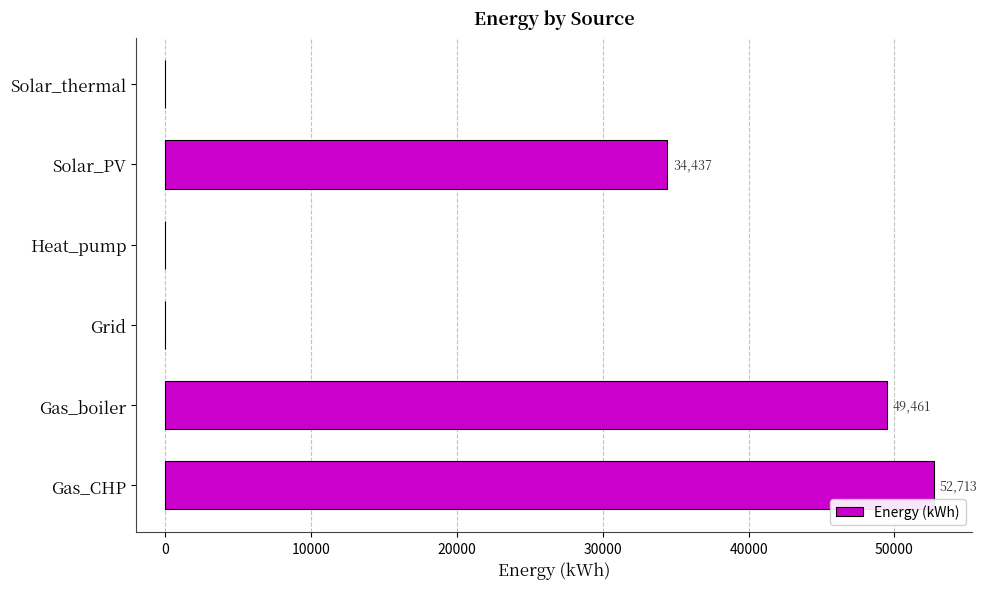

Which label corresponds to the largest value in the chart?

Gas_CHP